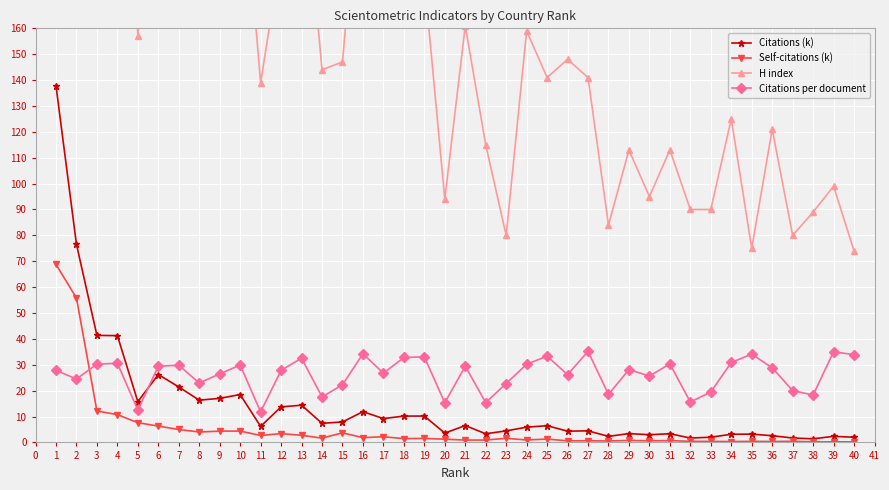

The value of Citations per document at 38 is 29.8. True or false?

False